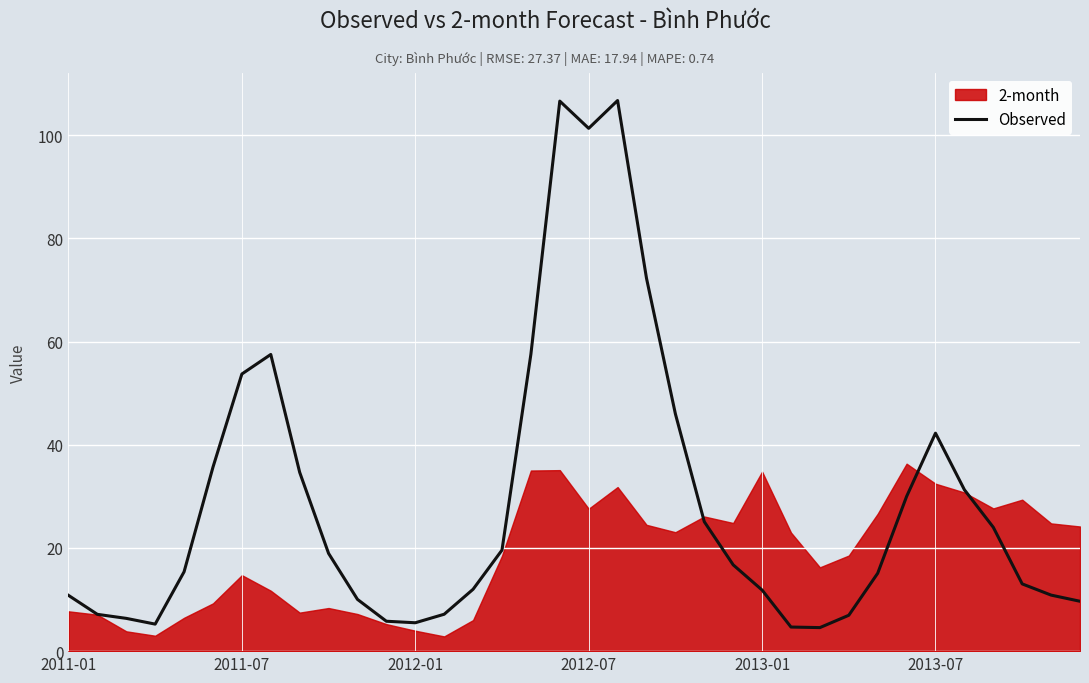

What is the difference between the second highest and minimum values?

102.1